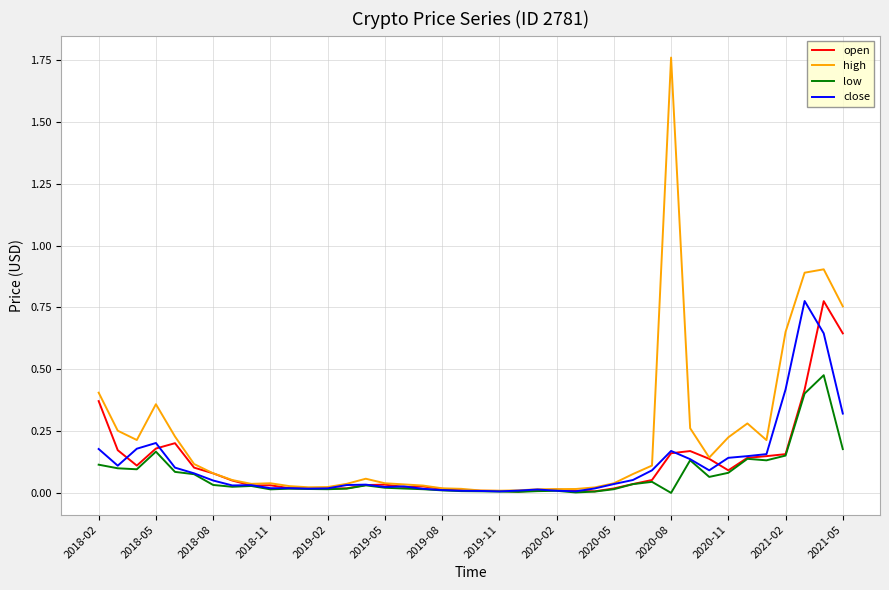

Which series has the largest total across all categories?

high